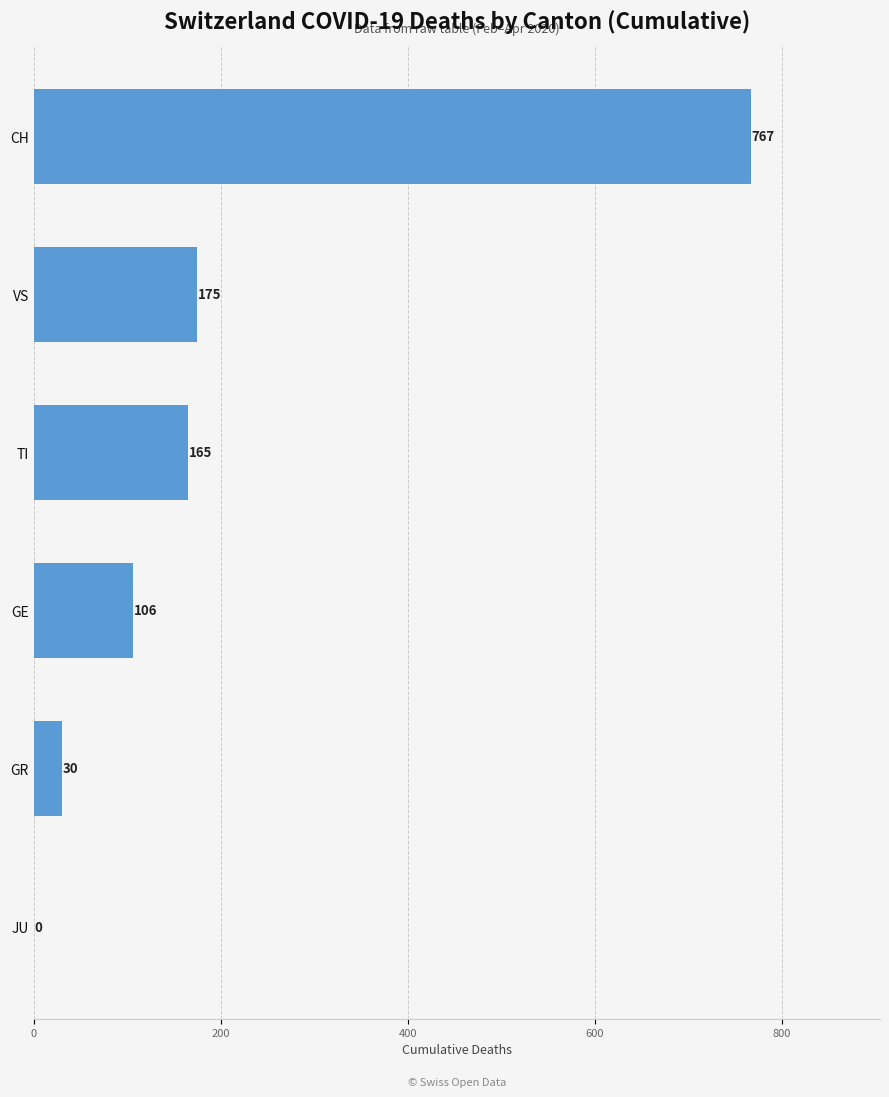

What is the maximum value shown in the chart?

767